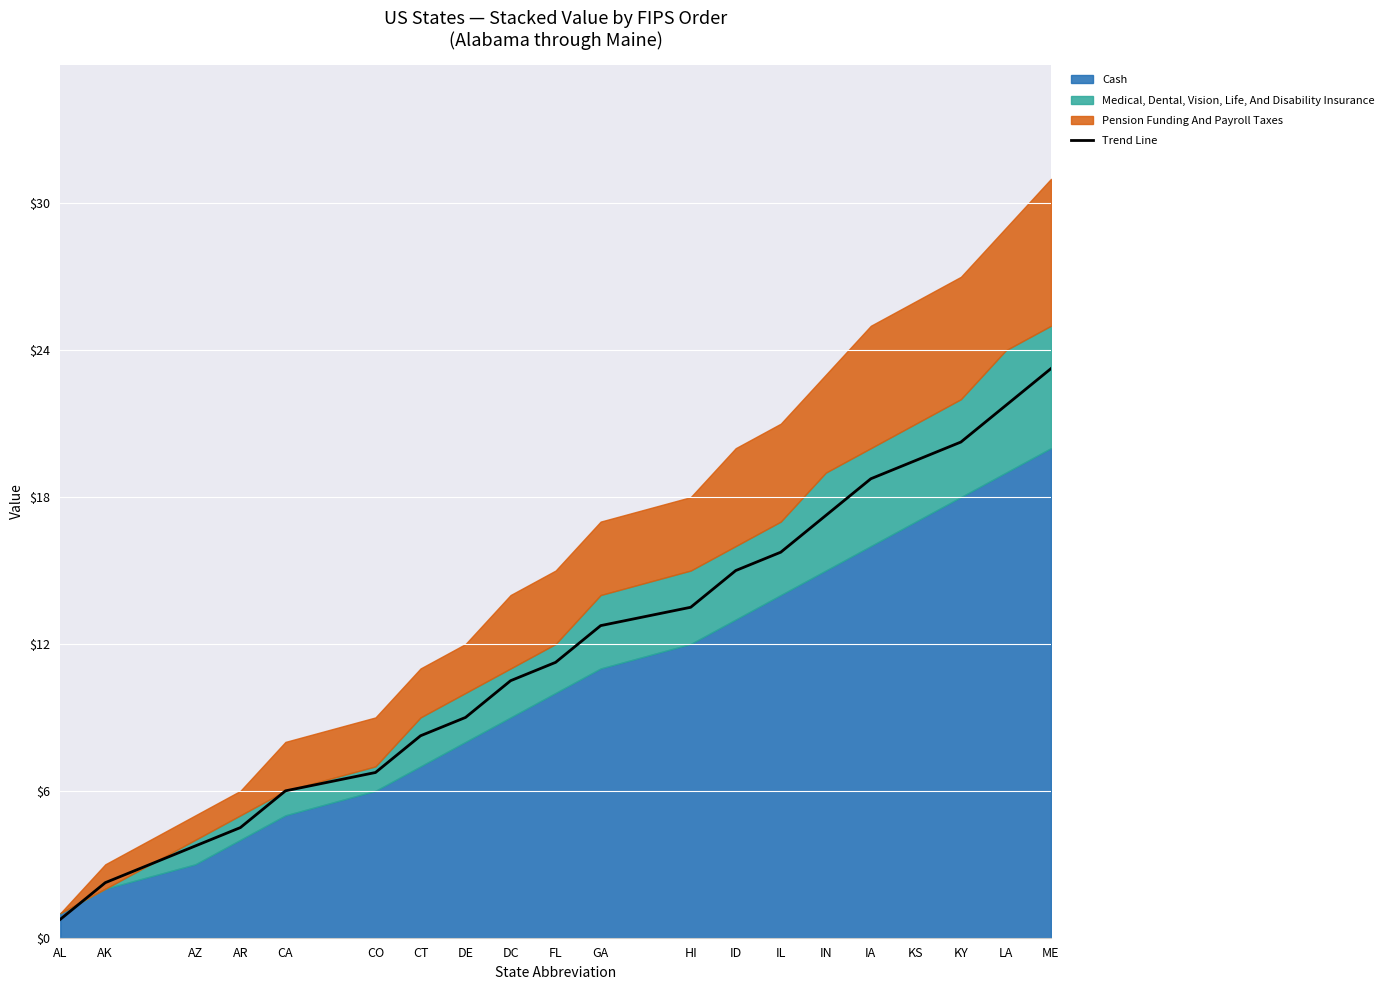

What is the smallest value displayed?

0.8